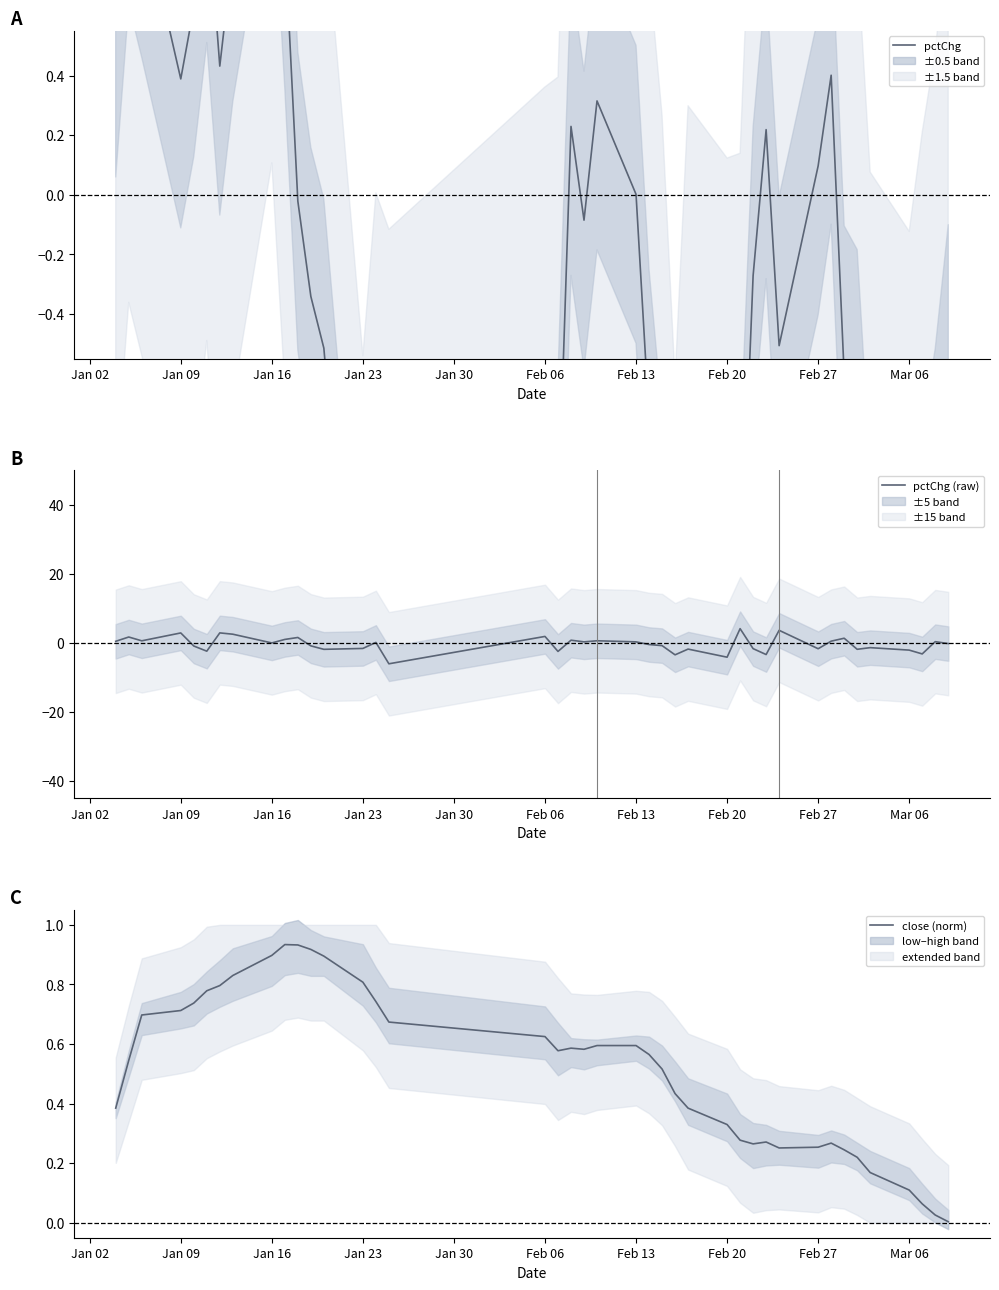

What is the lowest value of the pctChg (raw) series?

-6.0